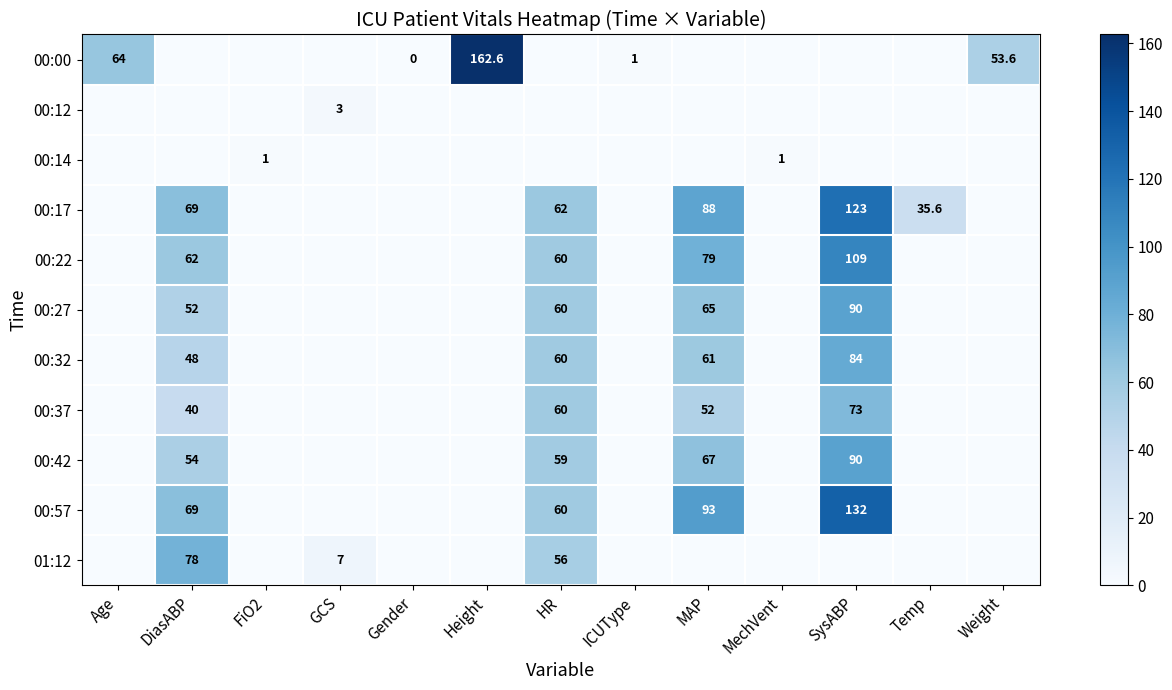

Is the value of 00:17 at MAP greater than the value of 00:27 at SysABP?

No